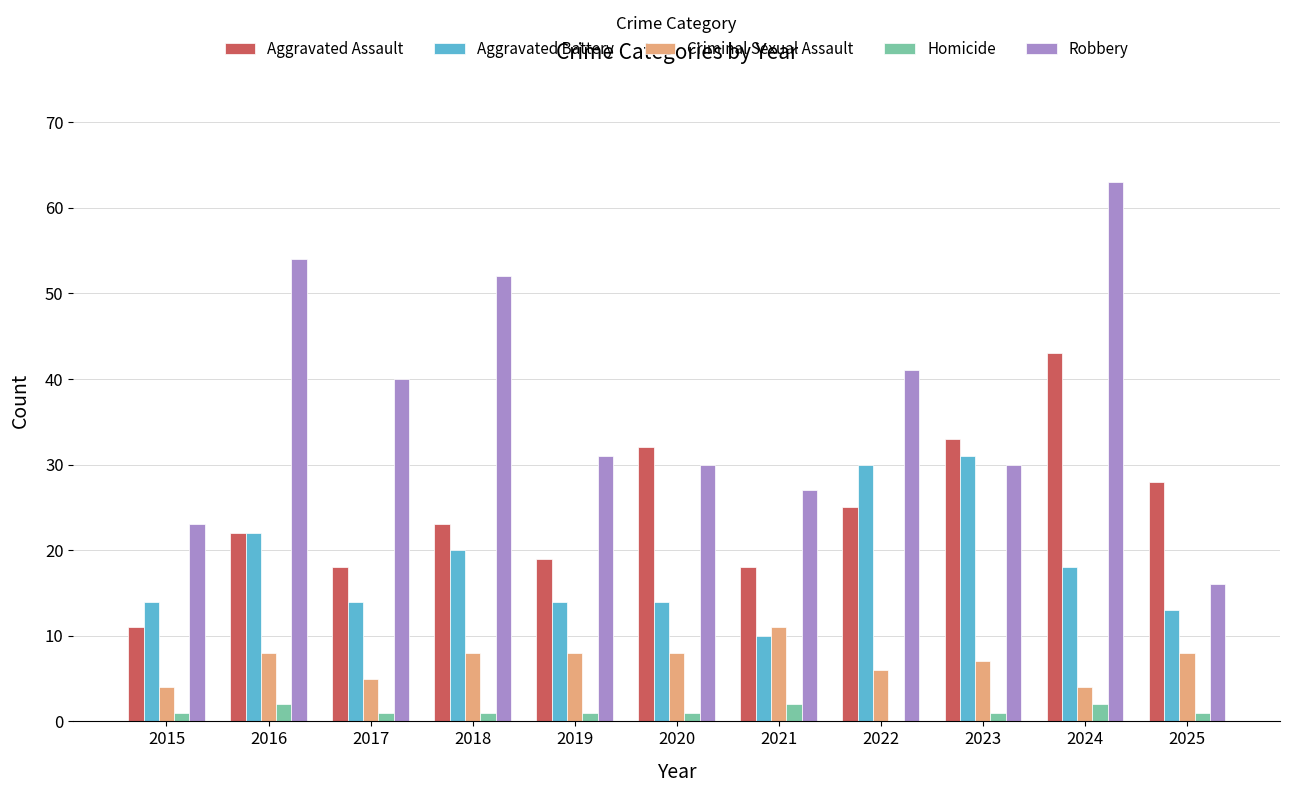

What is the sum of all Criminal Sexual Assault values?

77